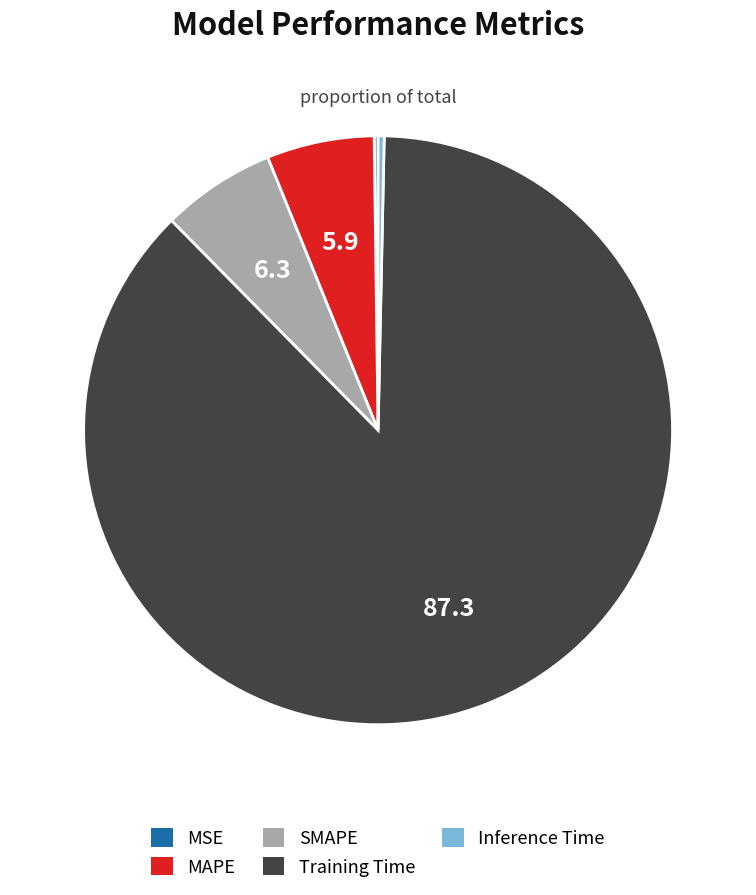

Which has a higher value, MAPE or Inference Time?

MAPE